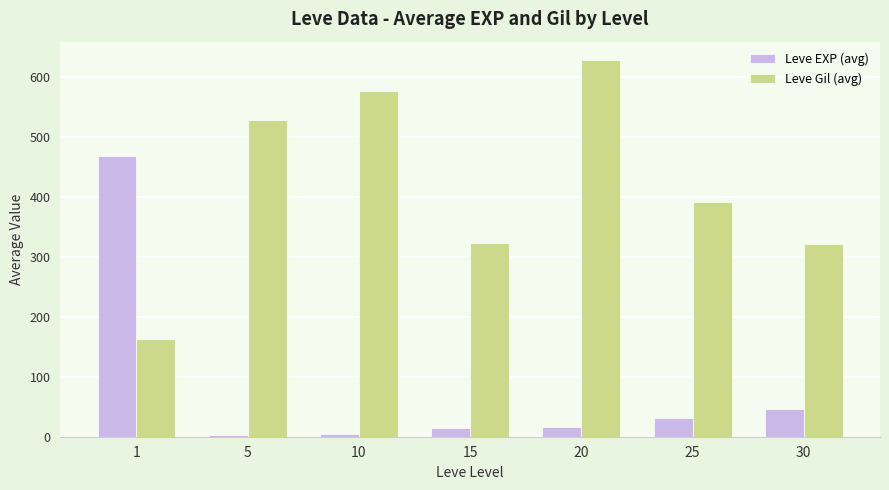

List the series in order of their overall mean, lowest first.

Leve EXP (avg), Leve Gil (avg)